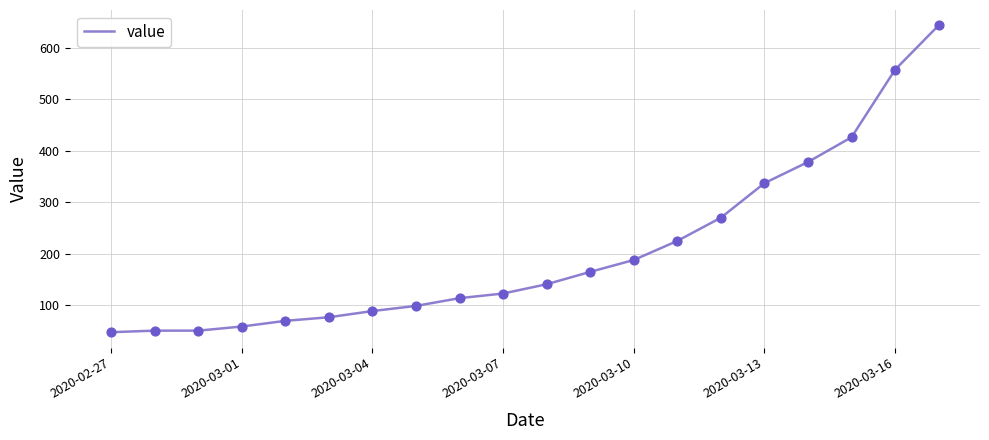

What is the greatest value displayed?

643